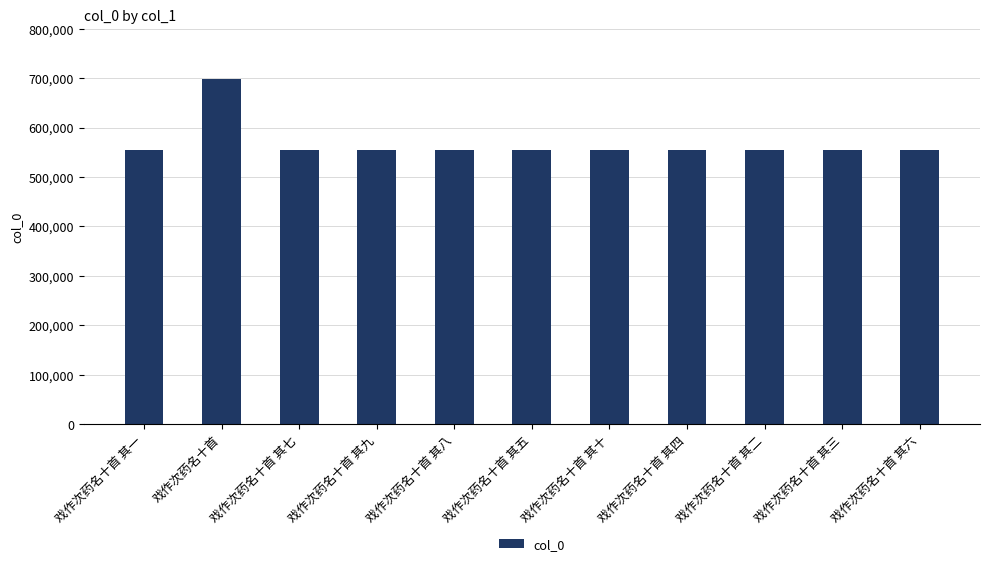

What is the minimum value shown in the chart?

554598